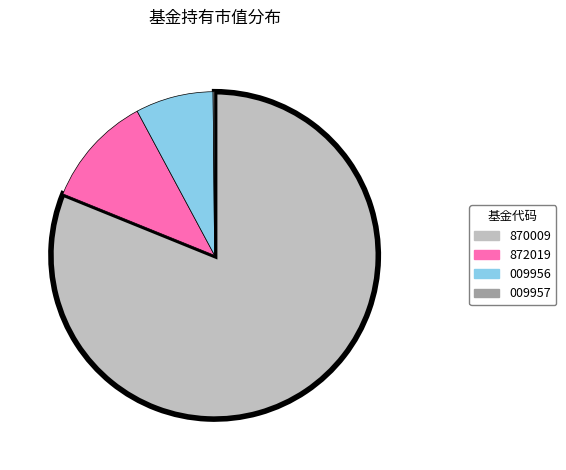

Is there any slice that represents more than half of the pie?

Yes